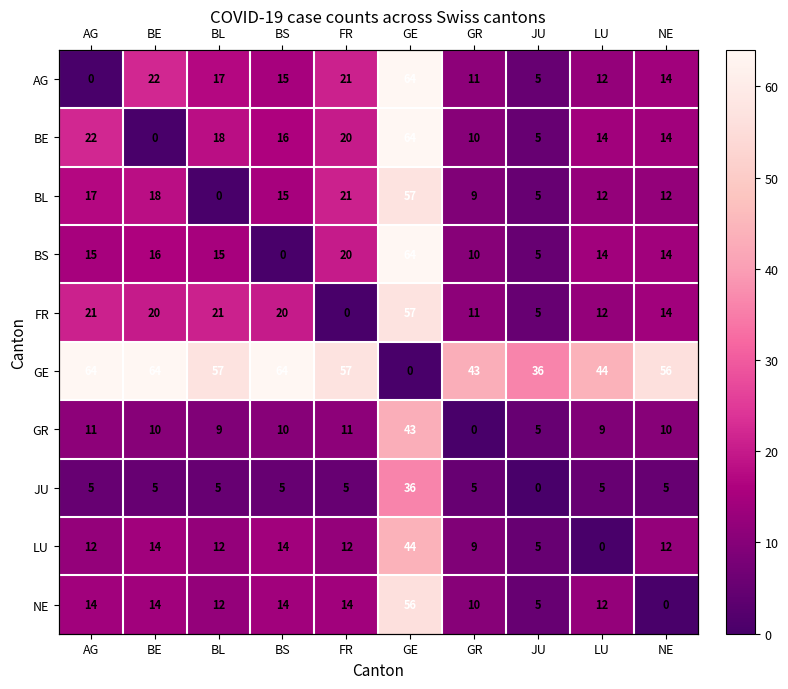

True or false: GE has a value of 101 at FR.

False